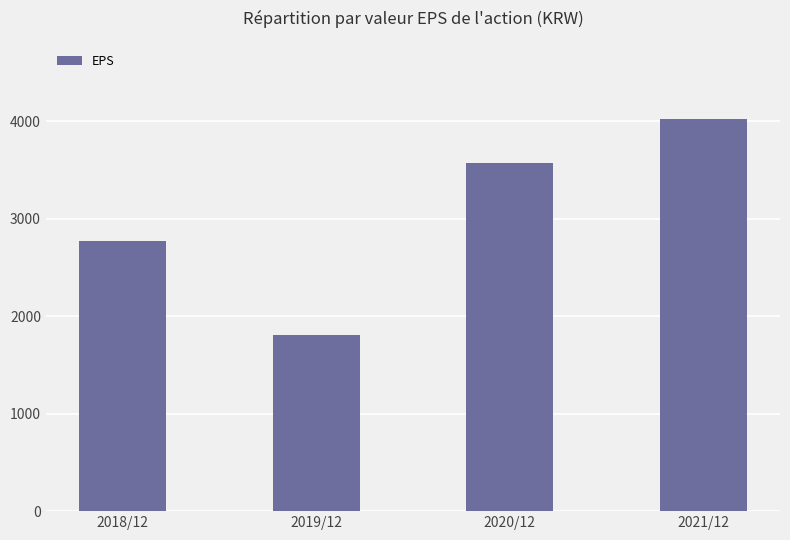

Where is the data nearest to the value 2916?

2018/12